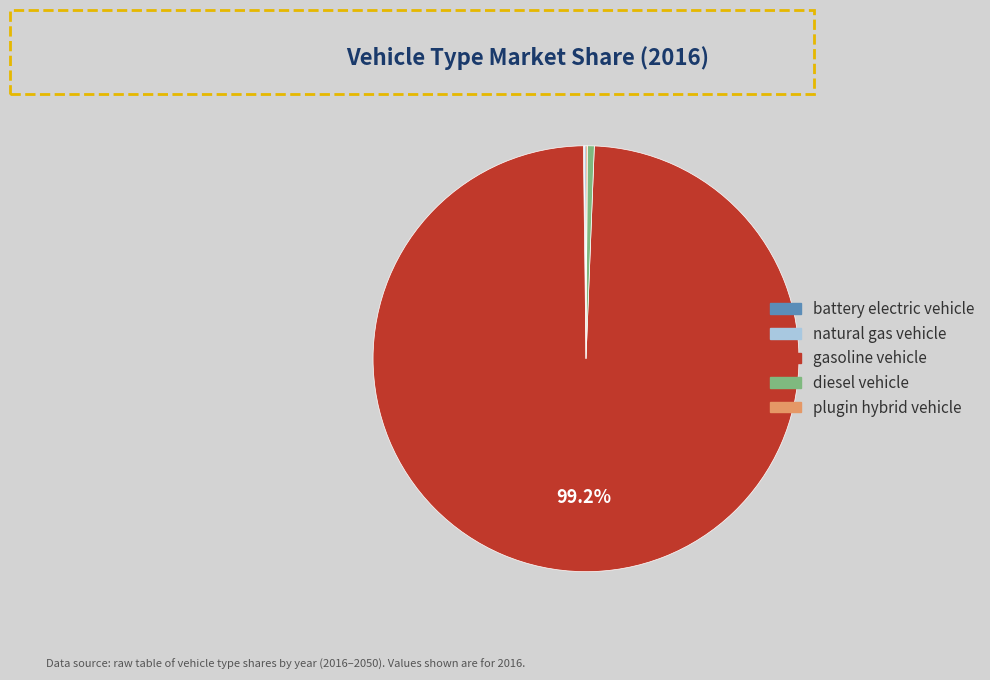

Which slice represents more than half of the pie?

gasoline vehicle